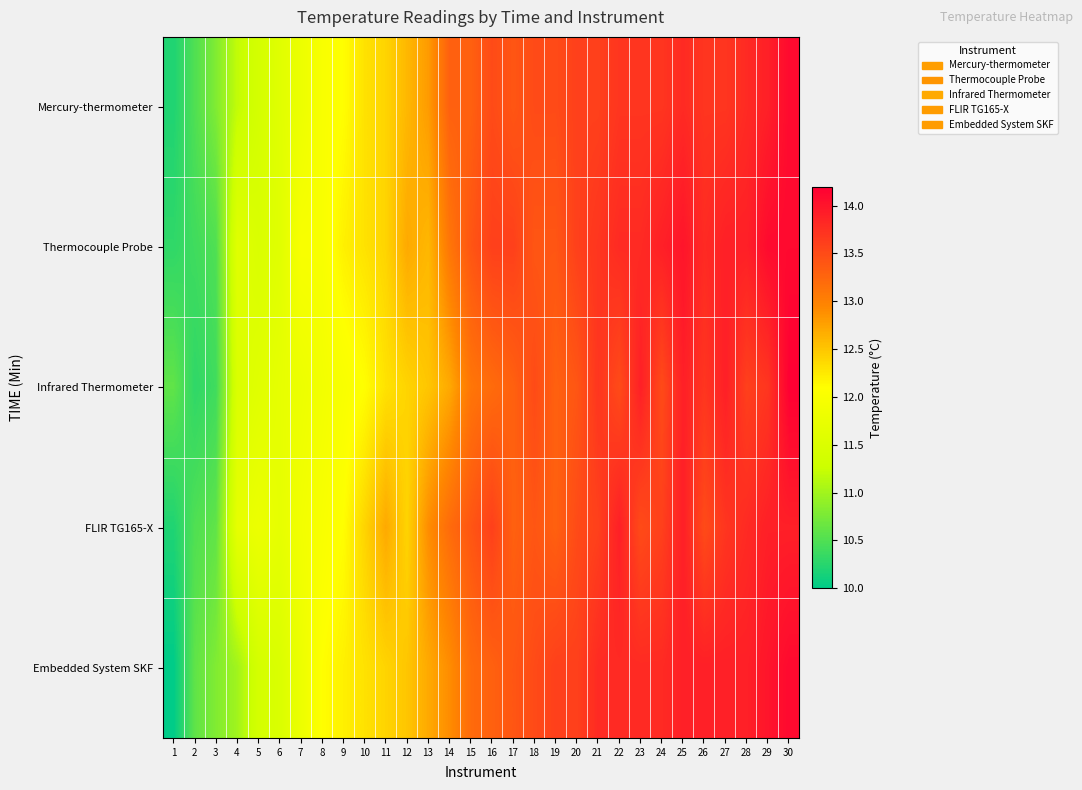

What is the minimum value shown in the chart?

10.0